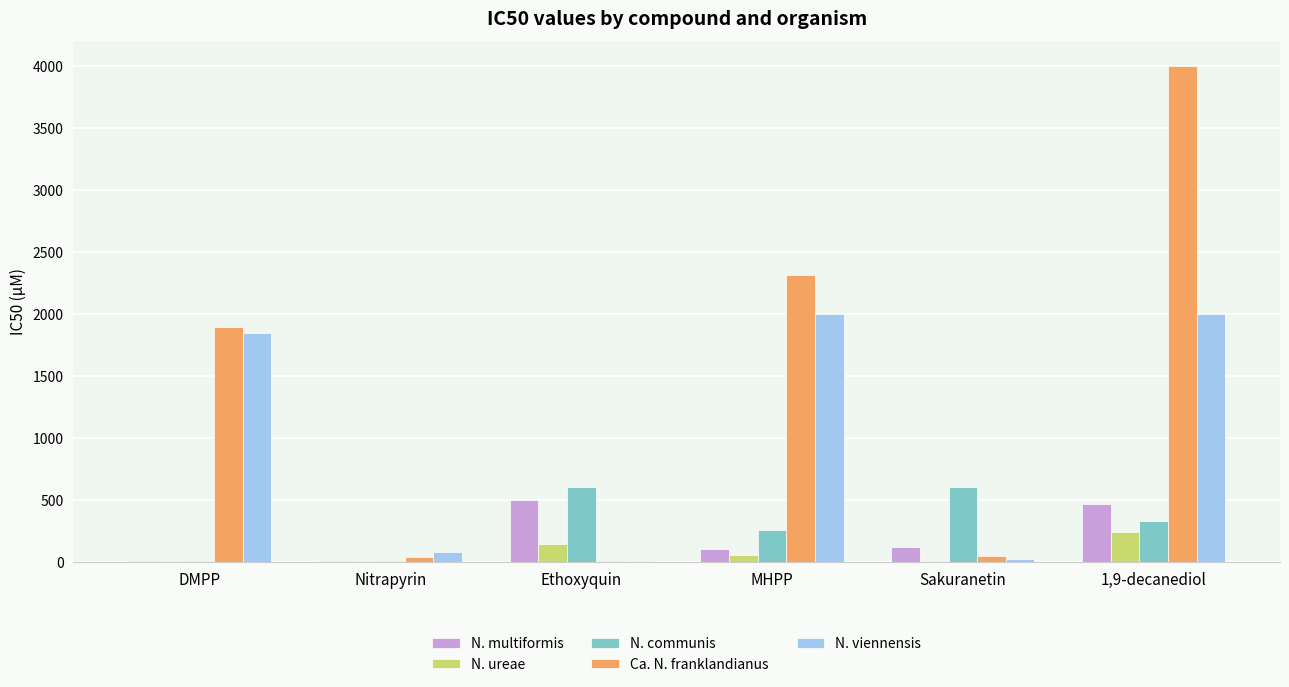

Is it true that N. communis equals 600.0 at Ethoxyquin?

True